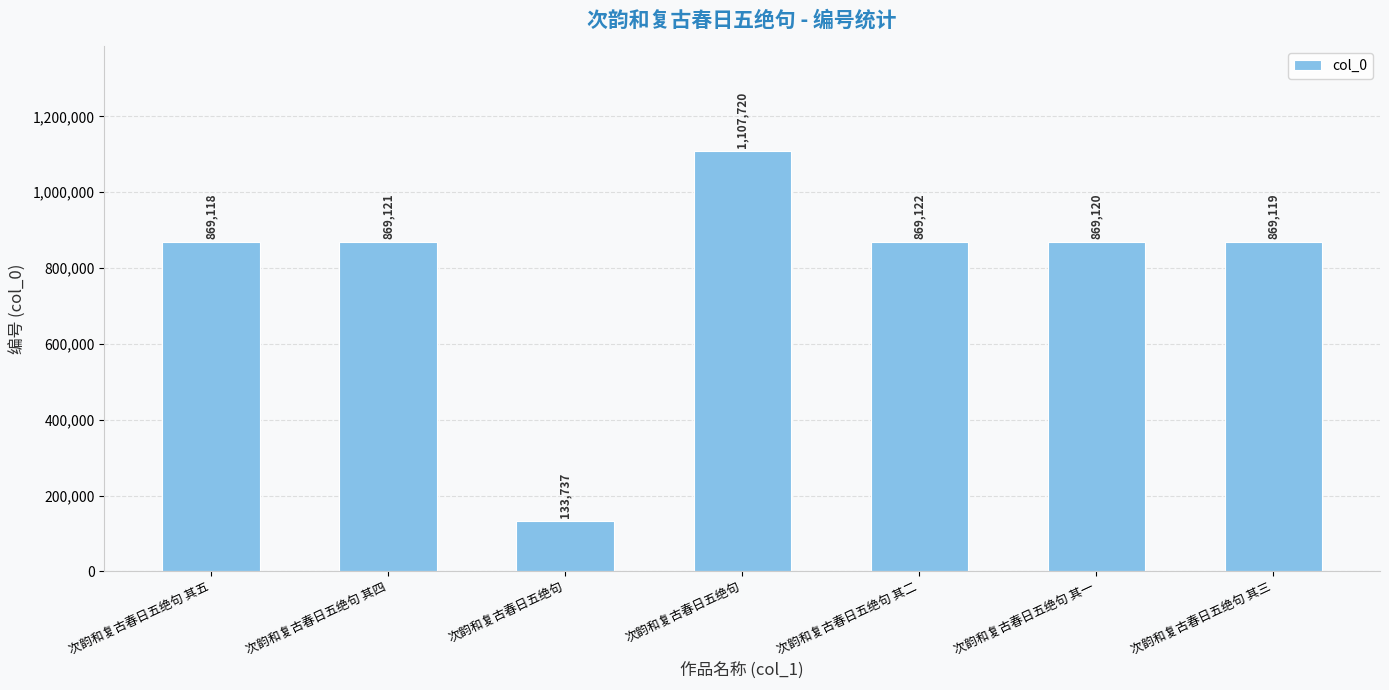

Which category has the highest value across all series?

次韵和复古春日五绝句